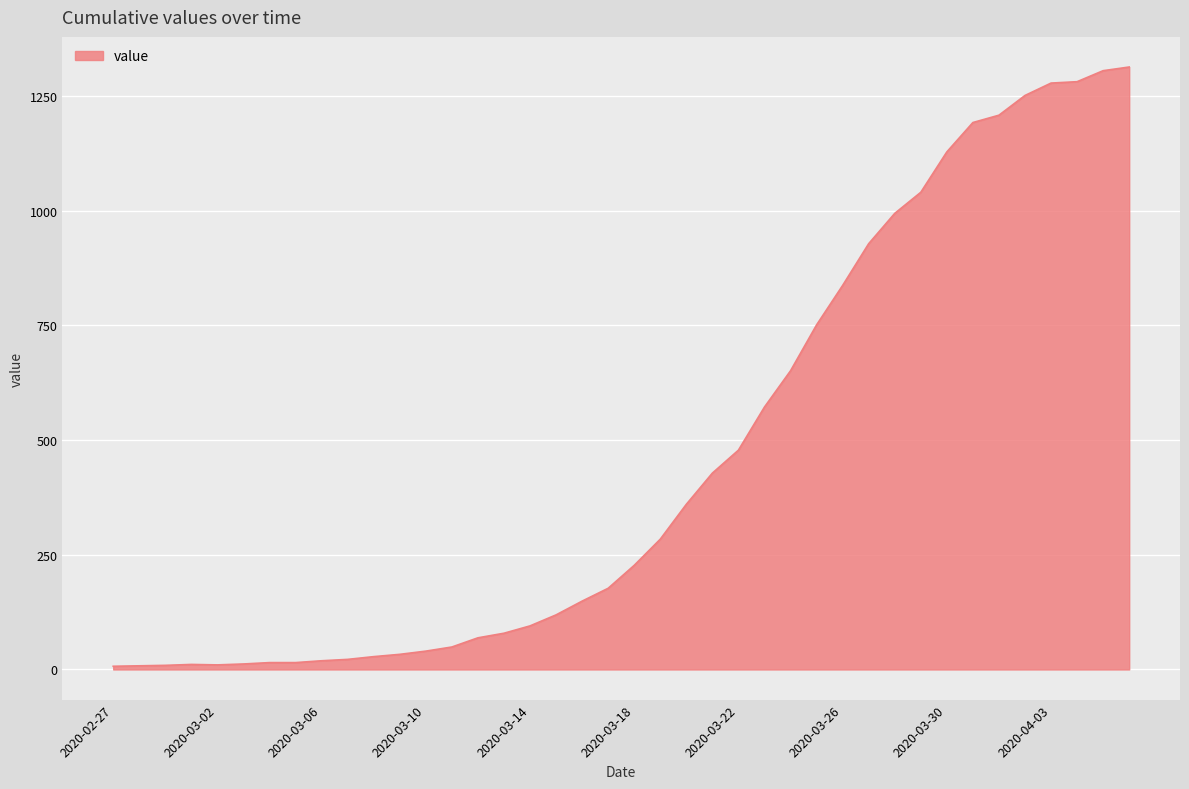

What is the difference between the maximum and minimum values?

1306